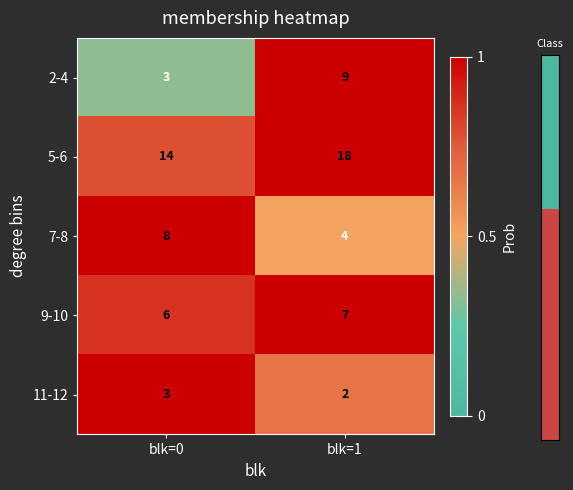

How many data points does each series have?

2